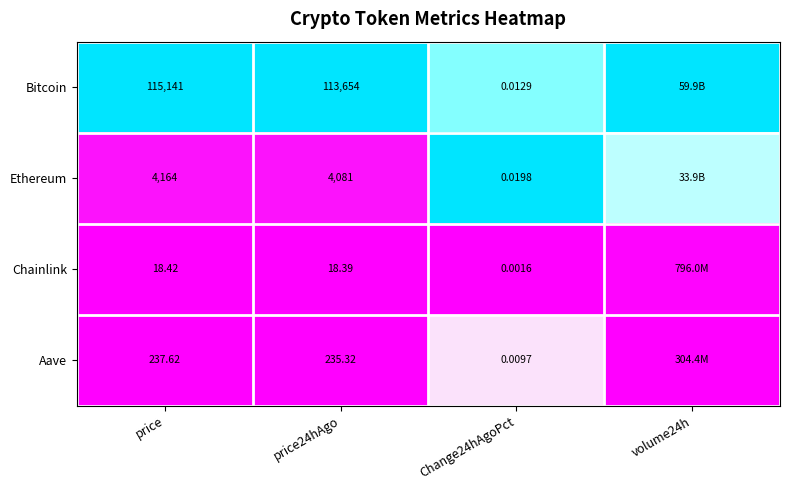

At price, list the series in order from largest to smallest.

Bitcoin, Ethereum, Aave, Chainlink